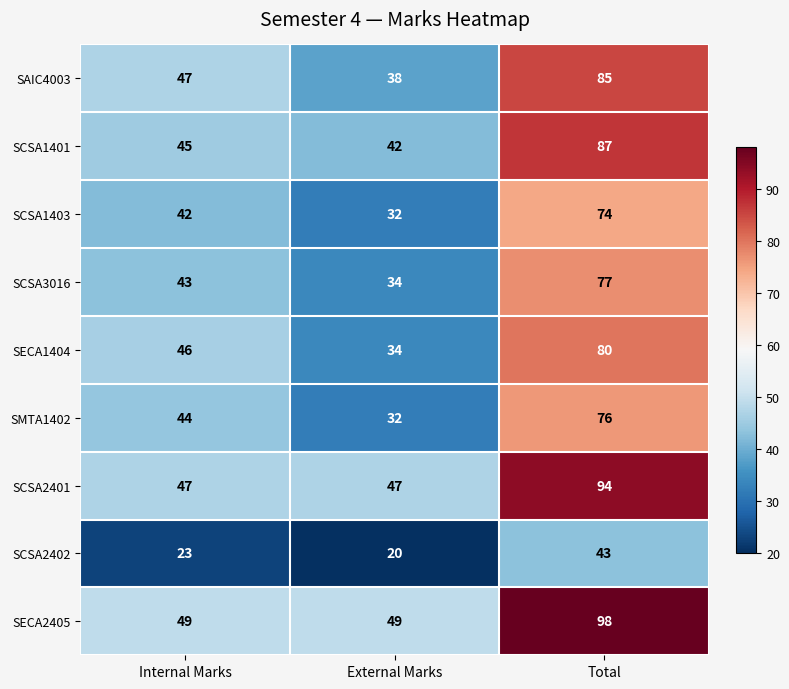

What is the greatest value displayed?

98